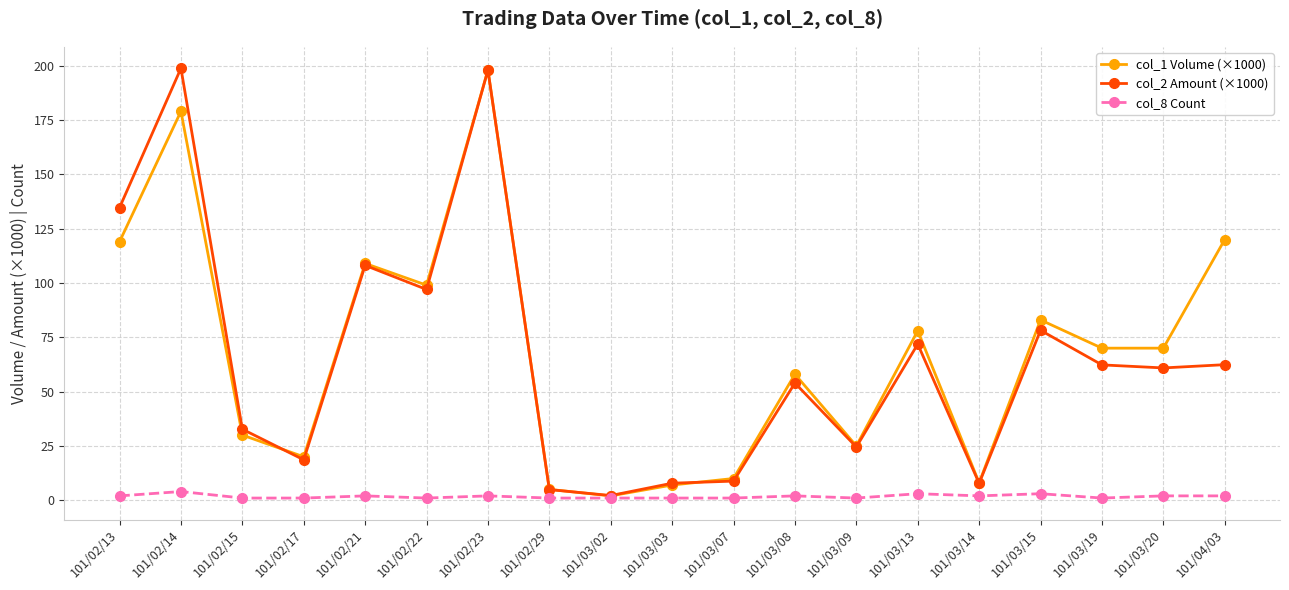

True or false: col_8 Count has more than 1 points higher than both neighbors.

True